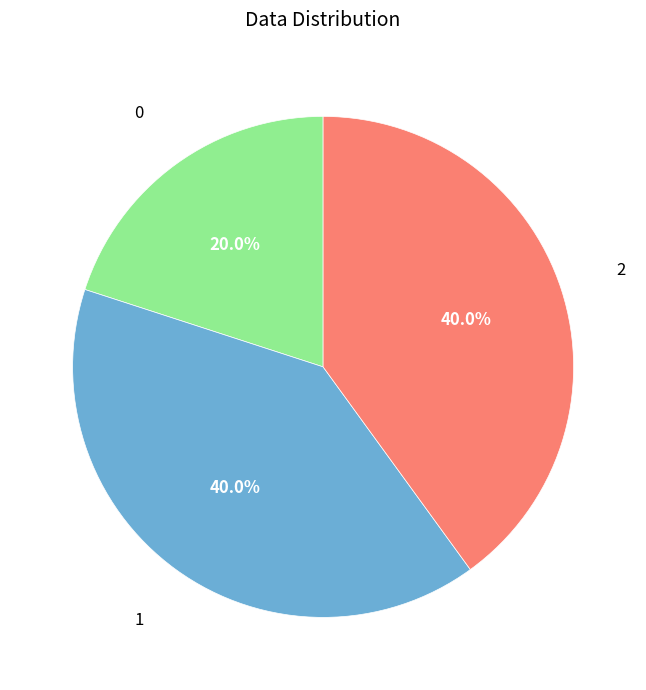

Is there a majority slice in this chart?

No